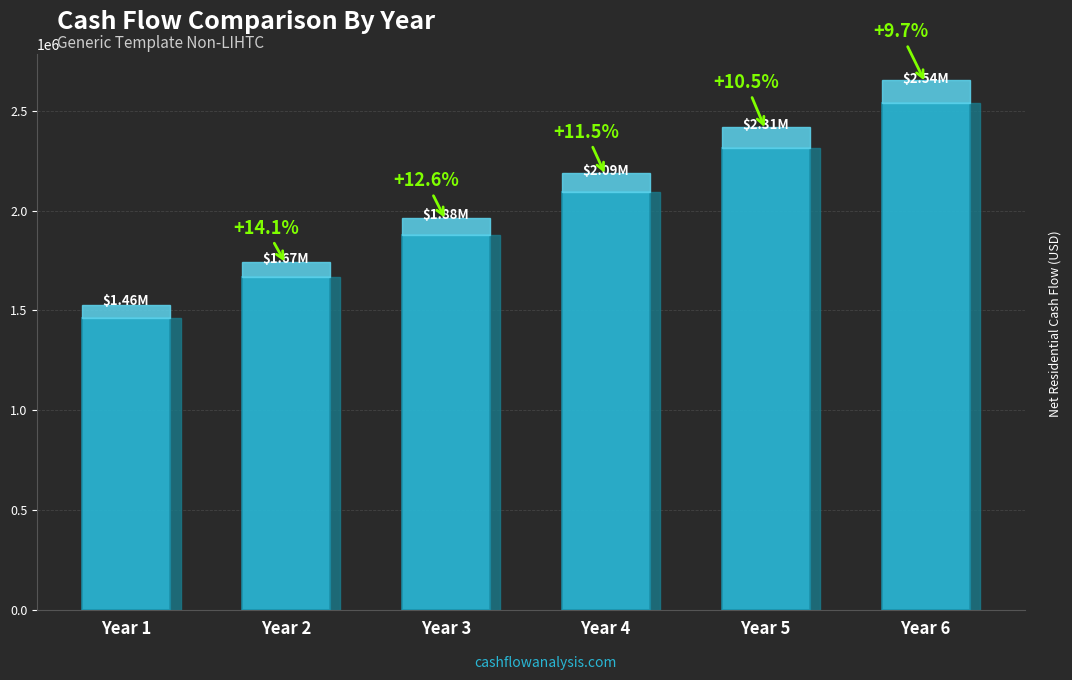

What is the difference between the values at Year 5 and Year 4?

219986.2